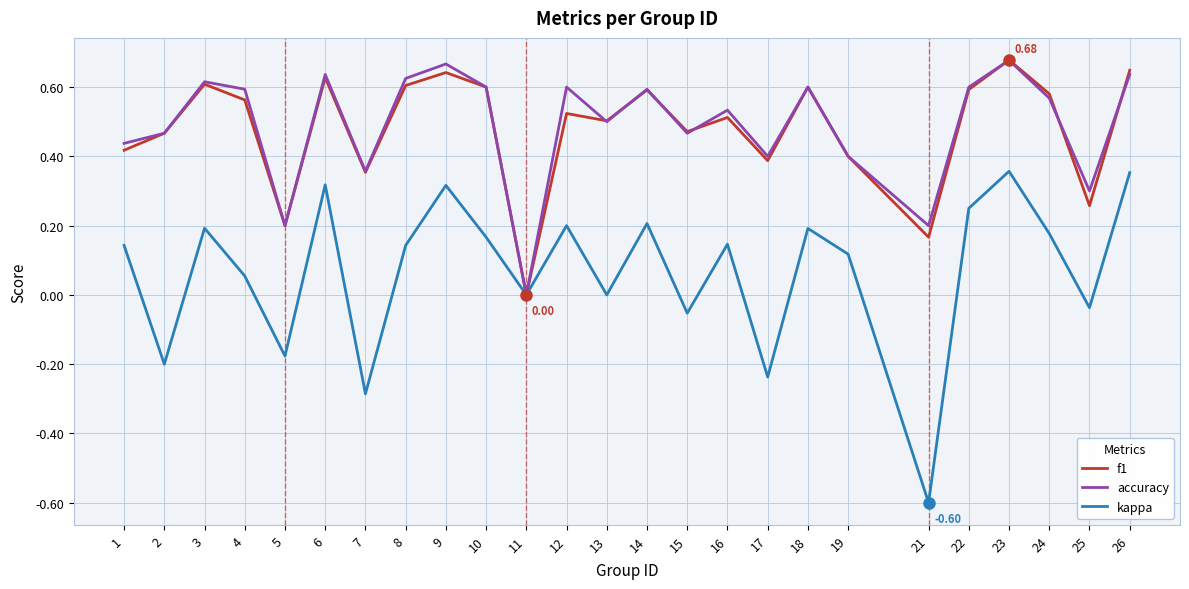

What is the total value across all series at 23?

1.7